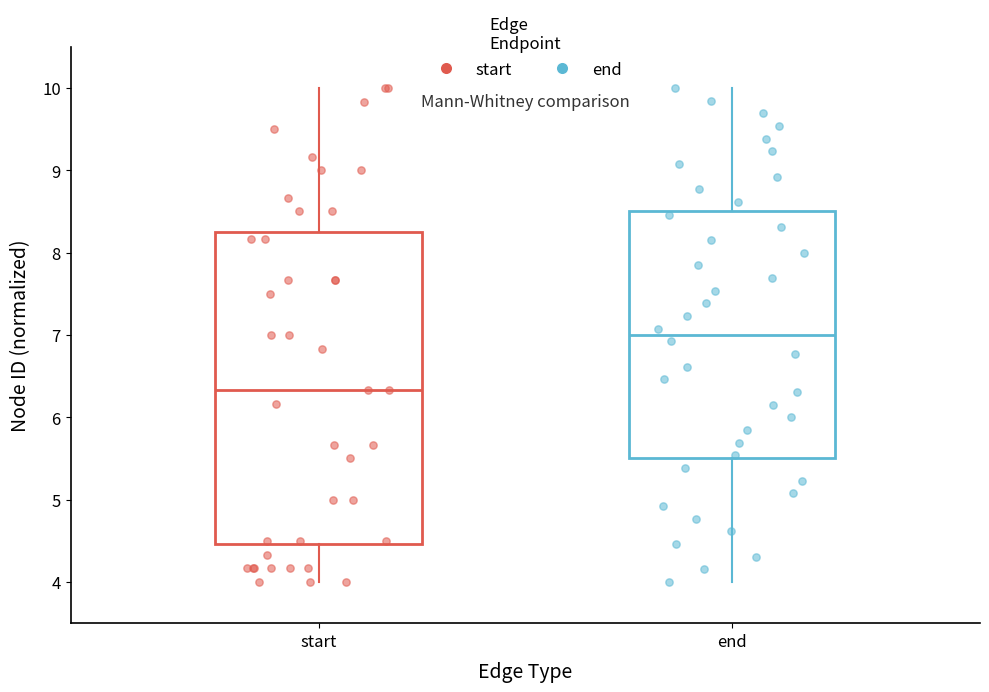

Which box is the tallest, from its lower edge to its upper edge?

start